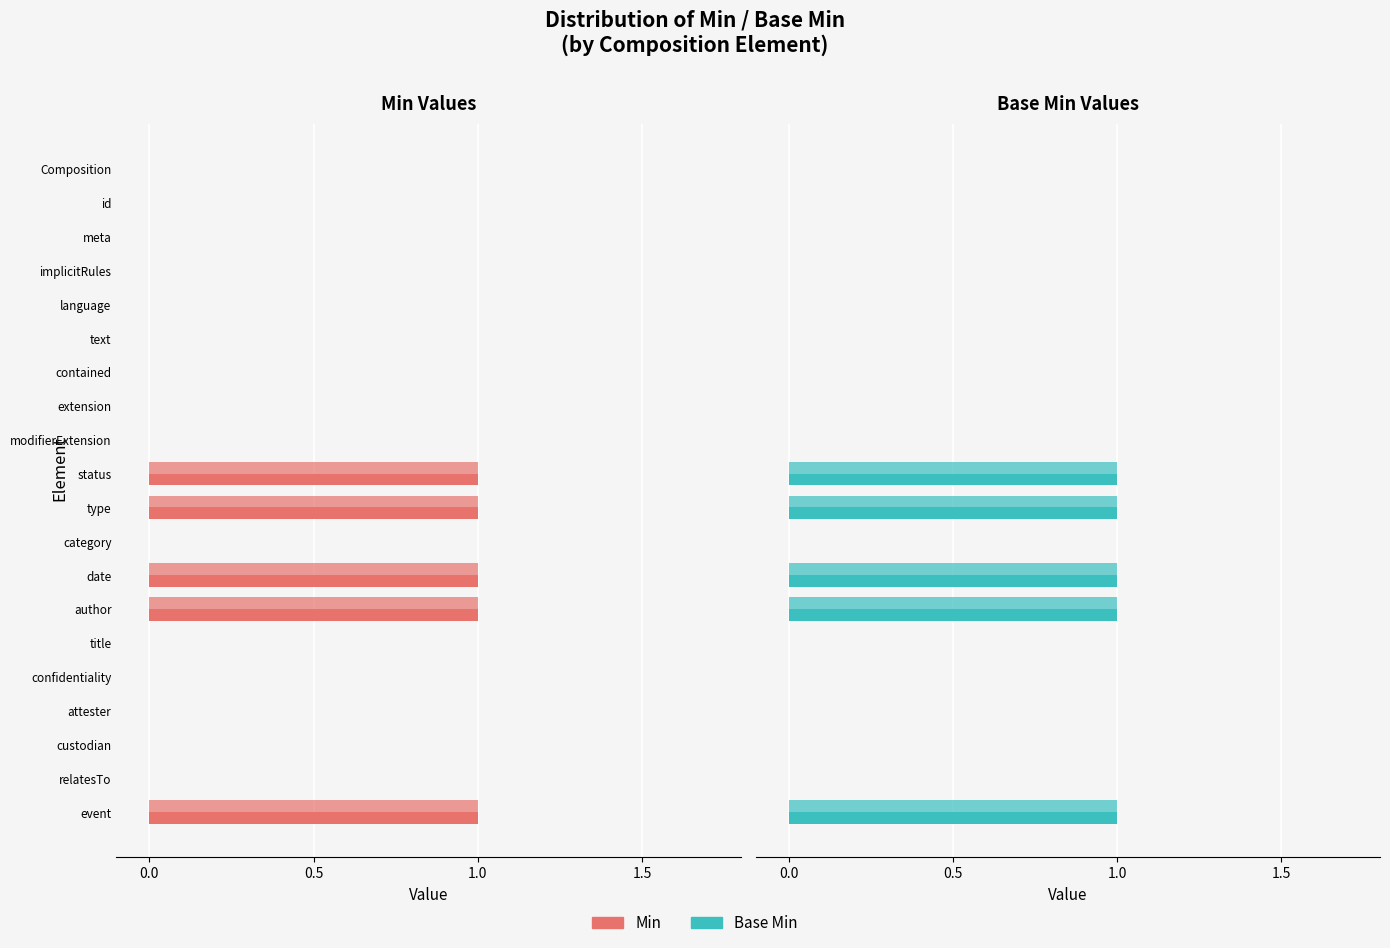

How many groups of bars are there?

20